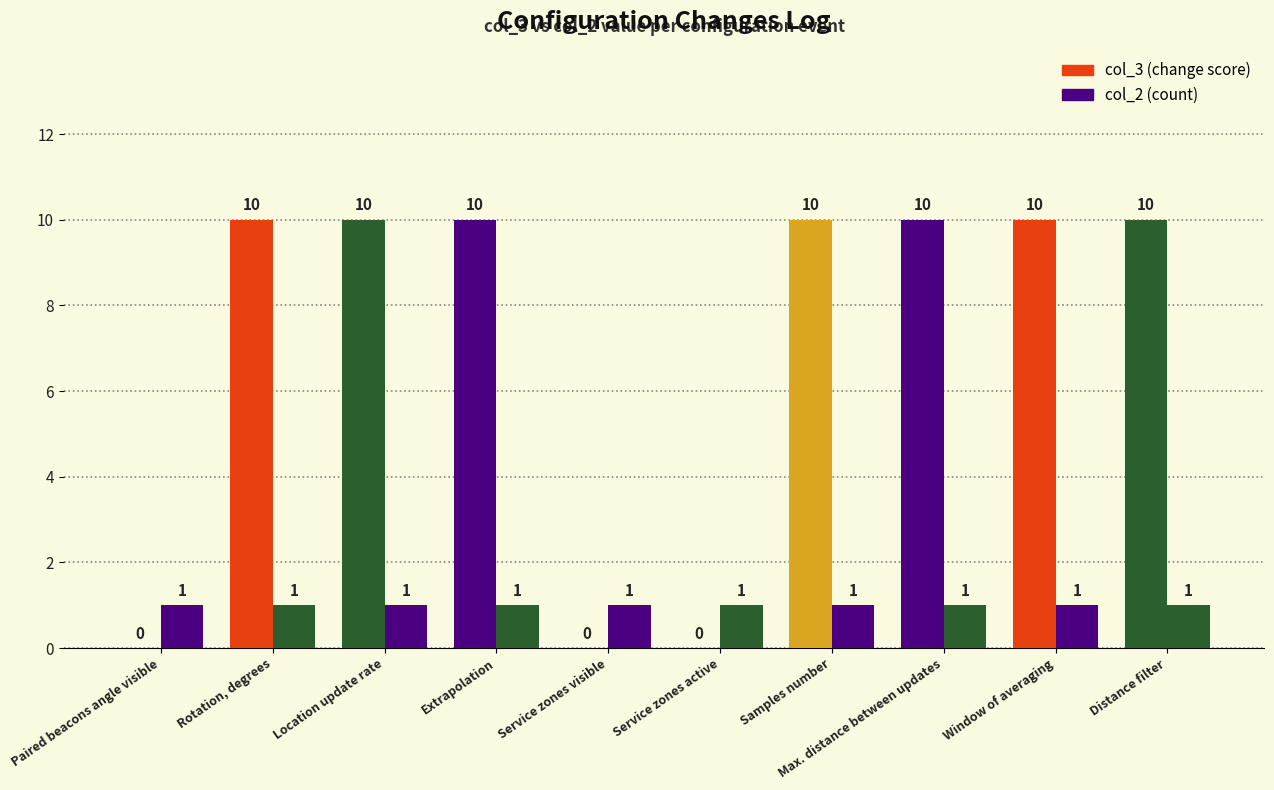

Count the number of data series in this chart.

2